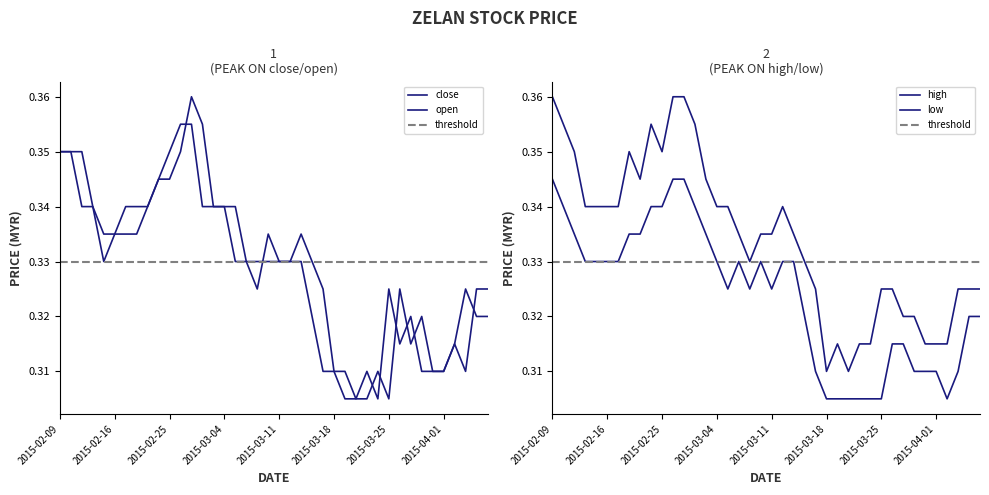

Reading left to right, what are all the values shown in this chart?

close: 0.3	0.3	0.3	0.3	0.3	0.3	0.3	0.3	0.3	0.3	0.3	0.4	0.4	0.3	0.3	0.3	0.3	0.3	0.3	0.3	0.3	0.3	0.3	0.3	0.3	0.3	0.3	0.3	0.3	0.3	0.3	0.3	0.3	0.3	0.3	0.3	0.3	0.3	0.3	0.3
open: 0.3	0.3	0.3	0.3	0.3	0.3	0.3	0.3	0.3	0.3	0.3	0.3	0.4	0.4	0.3	0.3	0.3	0.3	0.3	0.3	0.3	0.3	0.3	0.3	0.3	0.3	0.3	0.3	0.3	0.3	0.3	0.3	0.3	0.3	0.3	0.3	0.3	0.3	0.3	0.3
high: 0.4	0.4	0.3	0.3	0.3	0.3	0.3	0.3	0.3	0.4	0.3	0.4	0.4	0.4	0.3	0.3	0.3	0.3	0.3	0.3	0.3	0.3	0.3	0.3	0.3	0.3	0.3	0.3	0.3	0.3	0.3	0.3	0.3	0.3	0.3	0.3	0.3	0.3	0.3	0.3
low: 0.3	0.3	0.3	0.3	0.3	0.3	0.3	0.3	0.3	0.3	0.3	0.3	0.3	0.3	0.3	0.3	0.3	0.3	0.3	0.3	0.3	0.3	0.3	0.3	0.3	0.3	0.3	0.3	0.3	0.3	0.3	0.3	0.3	0.3	0.3	0.3	0.3	0.3	0.3	0.3